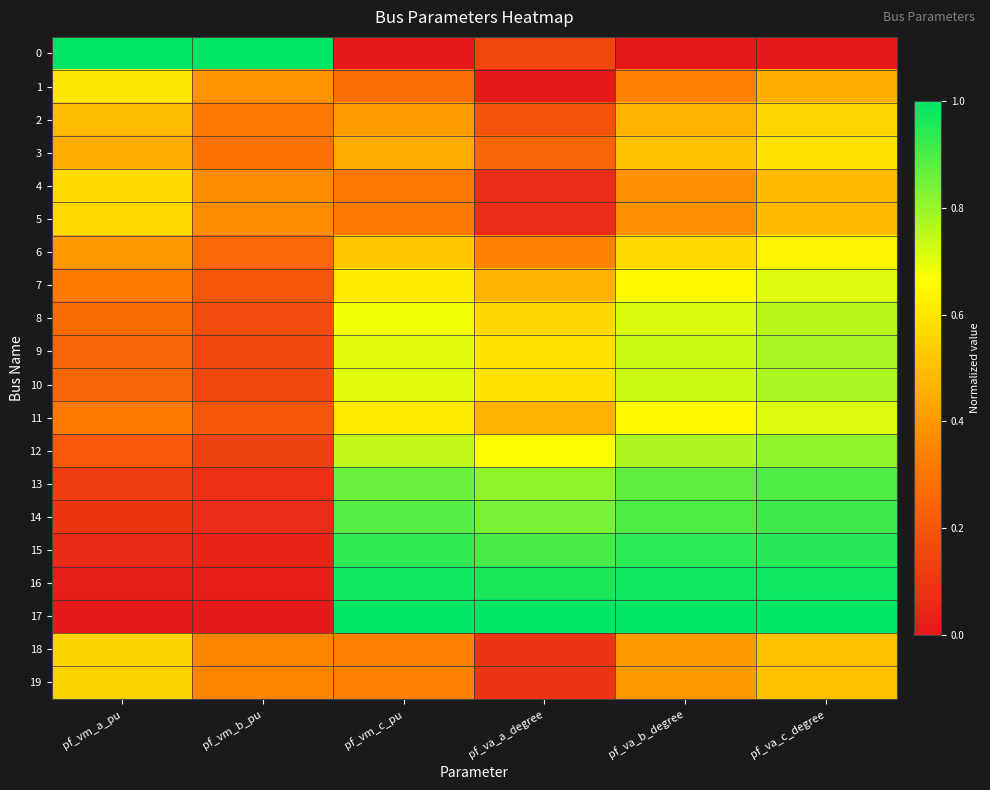

Which series has the largest total across all categories?

17